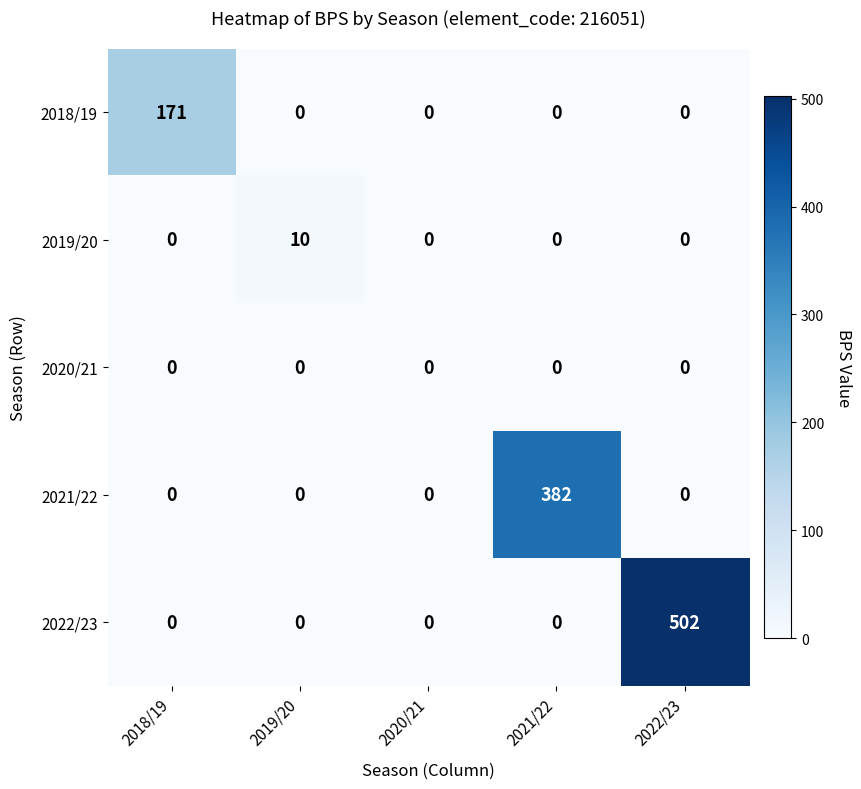

True or false: 2021/22 has a value of 0 at 2022/23.

True